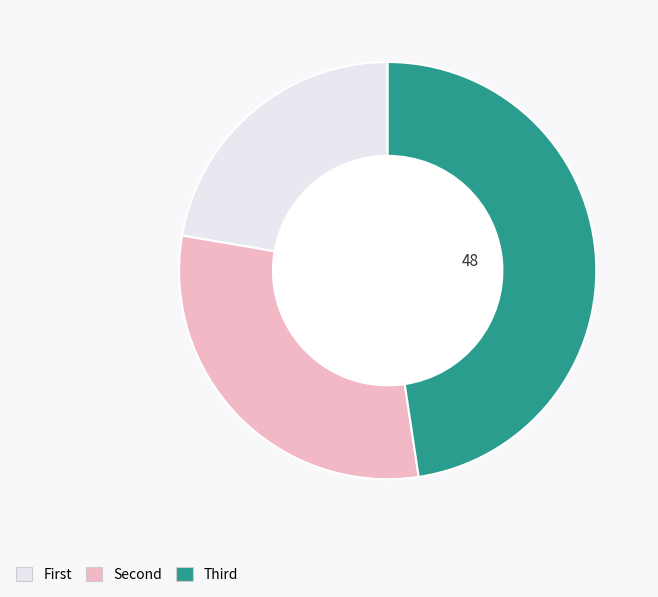

Does any single category account for the majority?

No